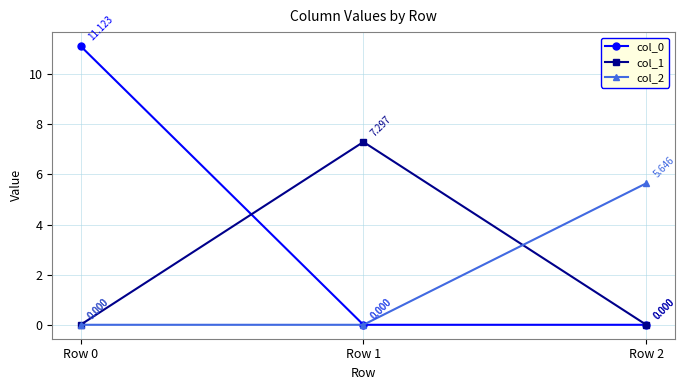

Which series changed the most between Row 0 and Row 1?

col_0